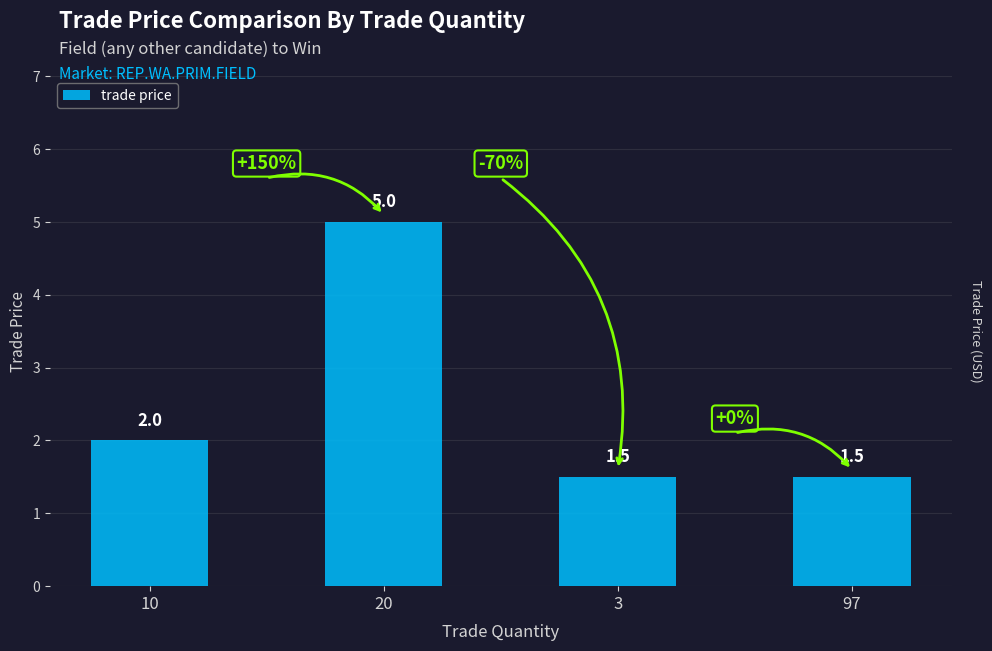

Approximately how many times larger is the value at 10 compared to 20?

0.4